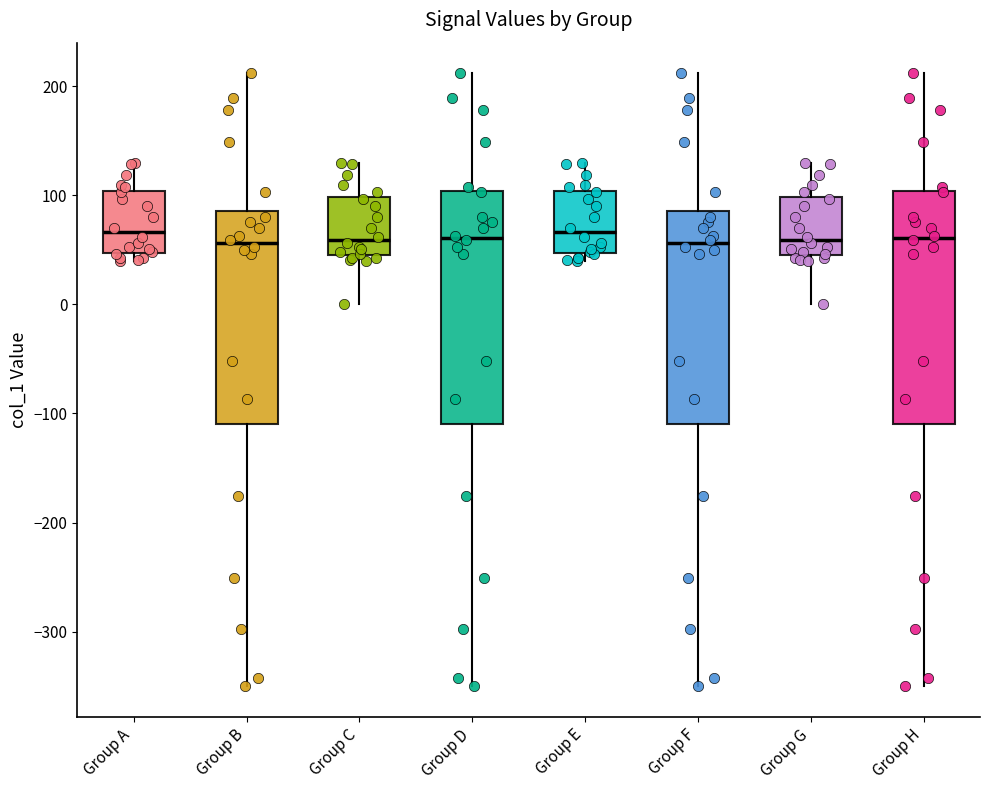

Reading left to right, transcribe this box plot: for each box, give where its median line is, the range the box spans, and where its two whiskers end, as read against the y-axis. The values are not printed on the chart, so give them approximately, as read against the axis.

Group A: median 70, box 50 to 100, whiskers 40 to 130
Group B: median 60, box -110 to 90, whiskers -350 to 210
Group C: median 60, box 50 to 100, whiskers 0 to 130
Group D: median 60, box -110 to 100, whiskers -350 to 210
Group E: median 70, box 50 to 100, whiskers 40 to 130
Group F: median 60, box -110 to 90, whiskers -350 to 210
Group G: median 60, box 50 to 100, whiskers 0 to 130
Group H: median 60, box -110 to 100, whiskers -350 to 210